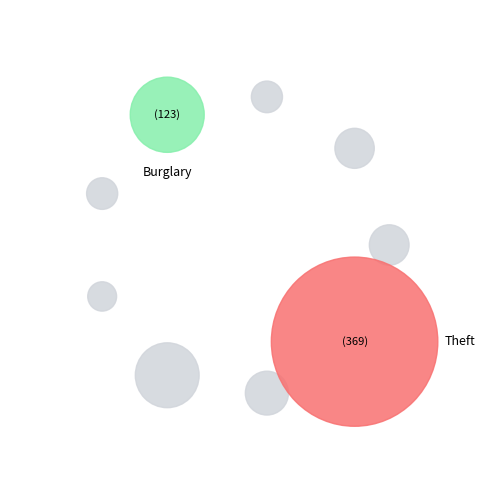

Count the number of slices in the pie.

9